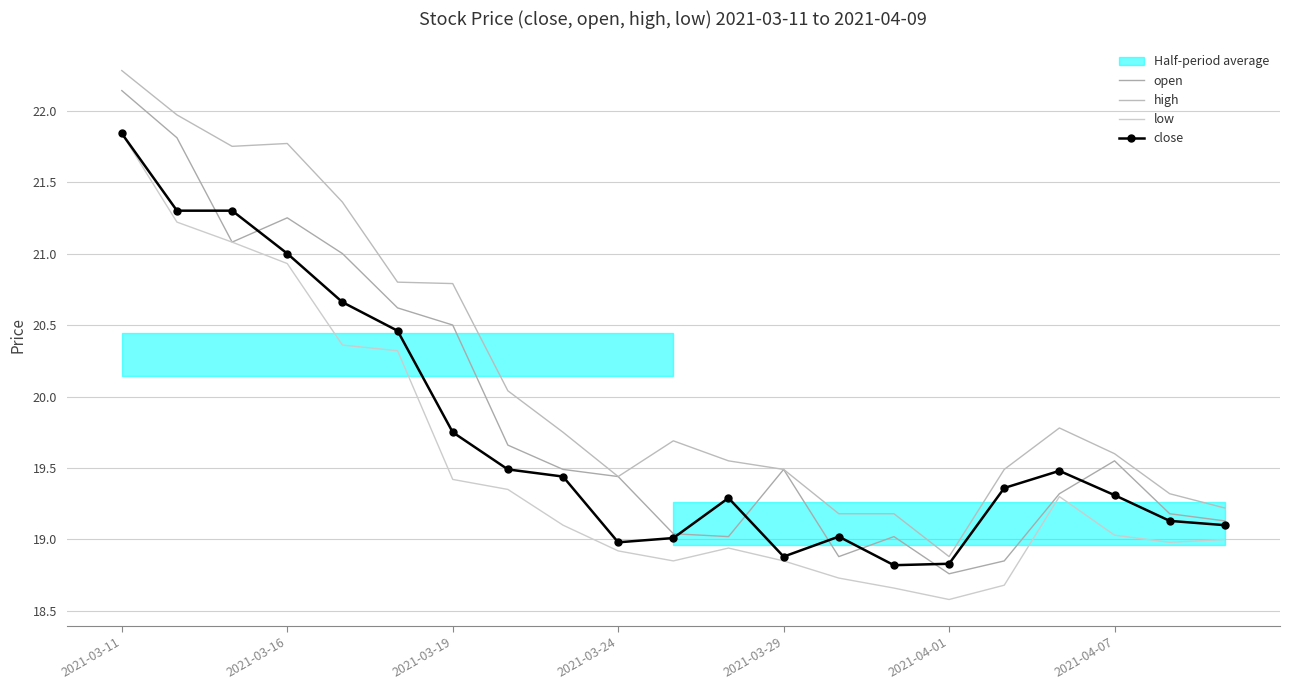

Between 9 and 10, which series saw the biggest shift?

open